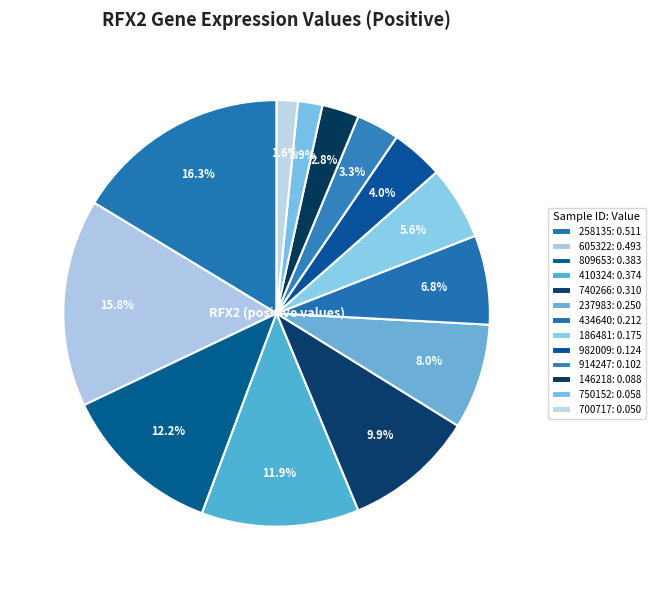

How many slices are in this pie chart?

13